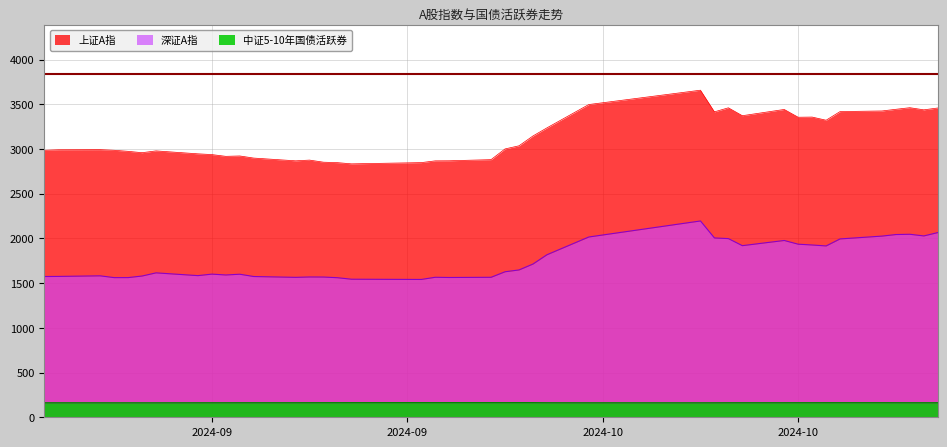

Between 2024-09-10 and 2024-09-12, which series saw the biggest shift?

上证A指